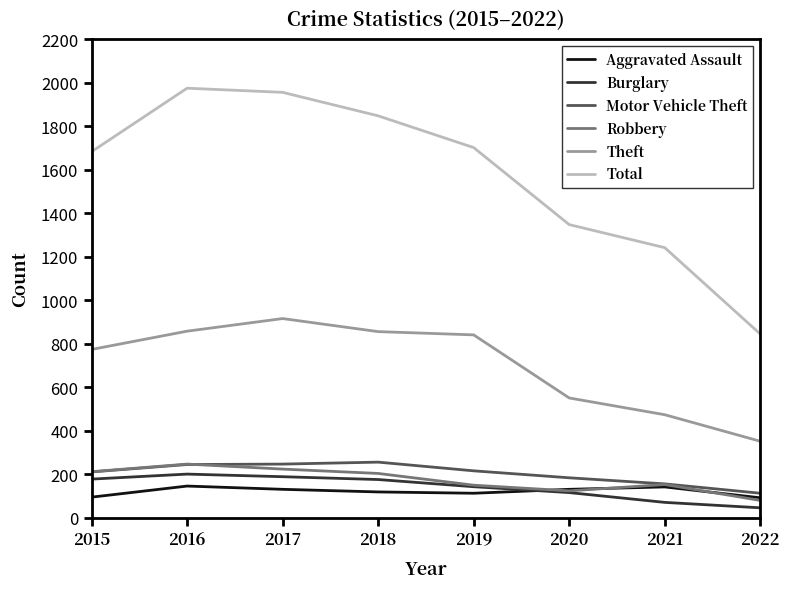

Which category has the lowest value in the Theft series?

2022